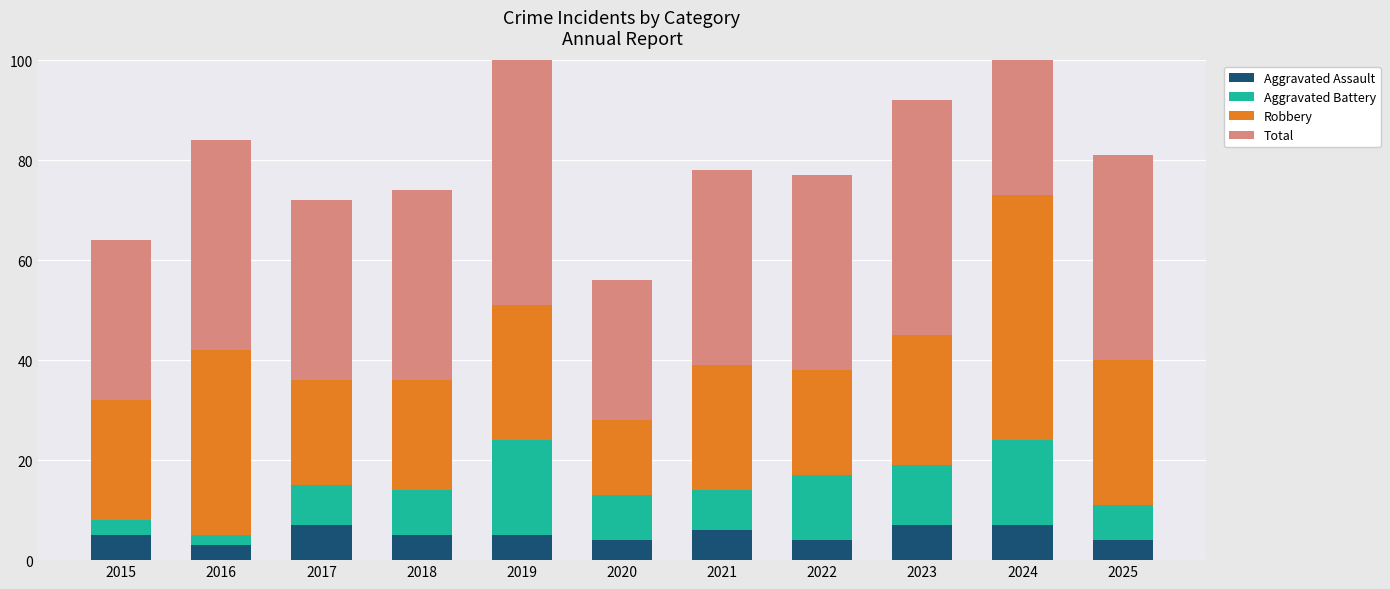

How many data points in Aggravated Battery are less than 9?

5